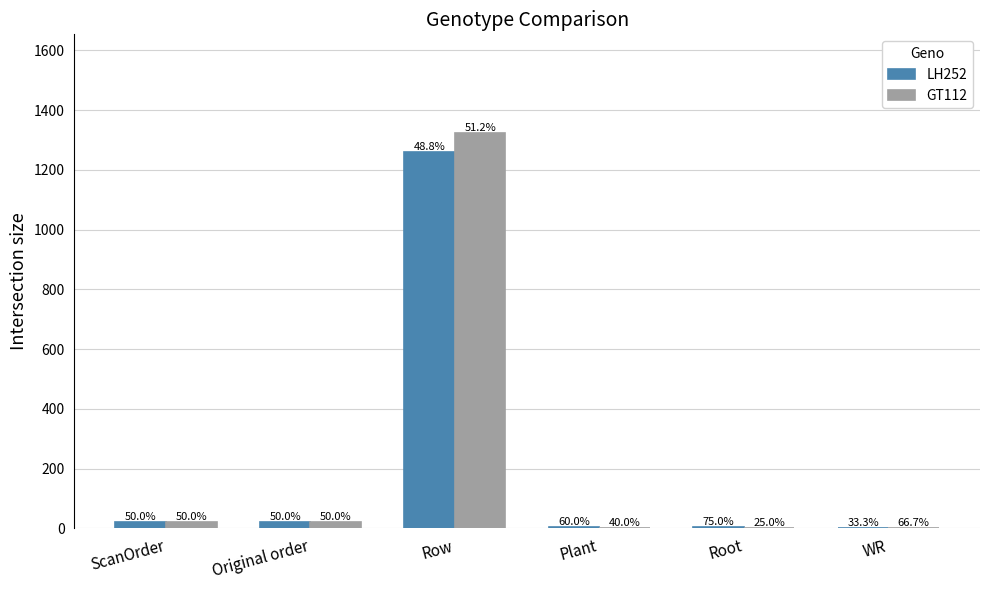

What is the greatest value displayed?

1323